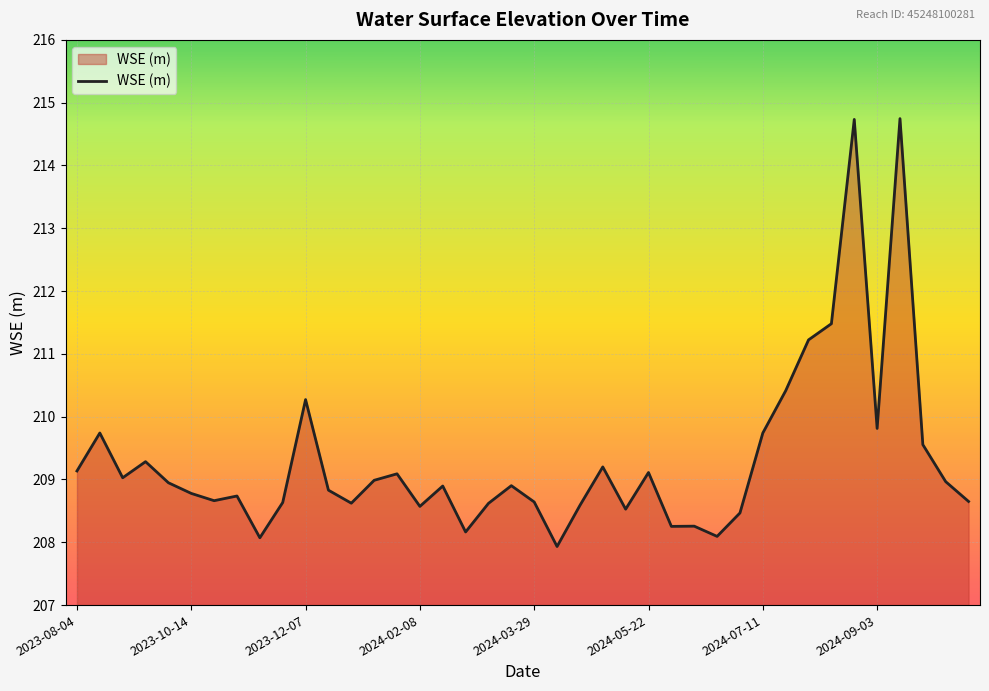

What is the minimum value shown in the chart?

207.9